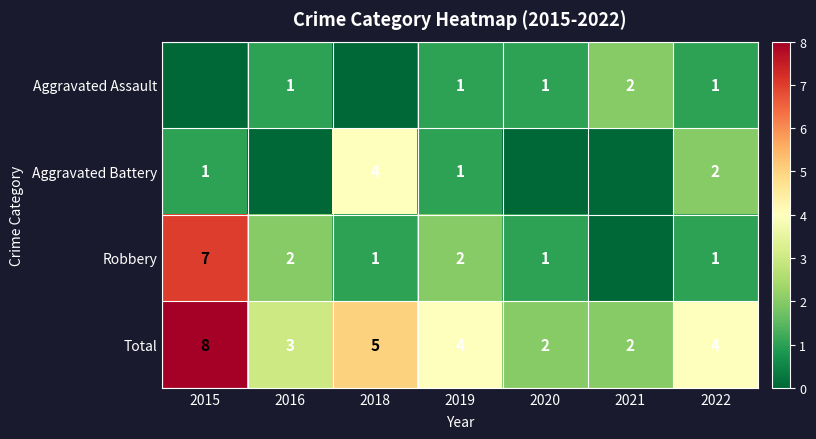

What is the average value of the Total series?

4